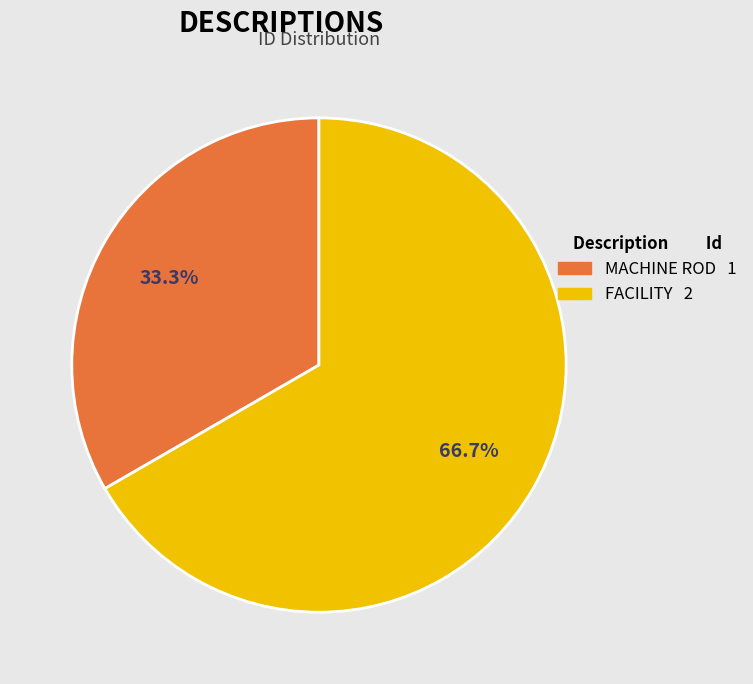

Rank the categories by value from lowest to highest.

MACHINE ROD, FACILITY